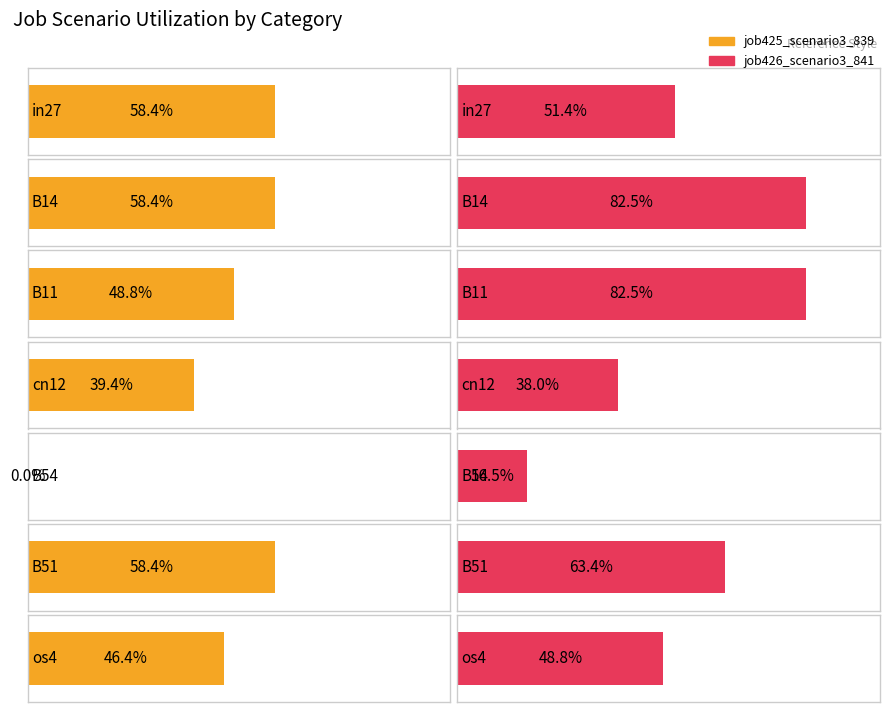

What is the value of the job426_scenario3_841 bar at the 7th from the left?

0.5